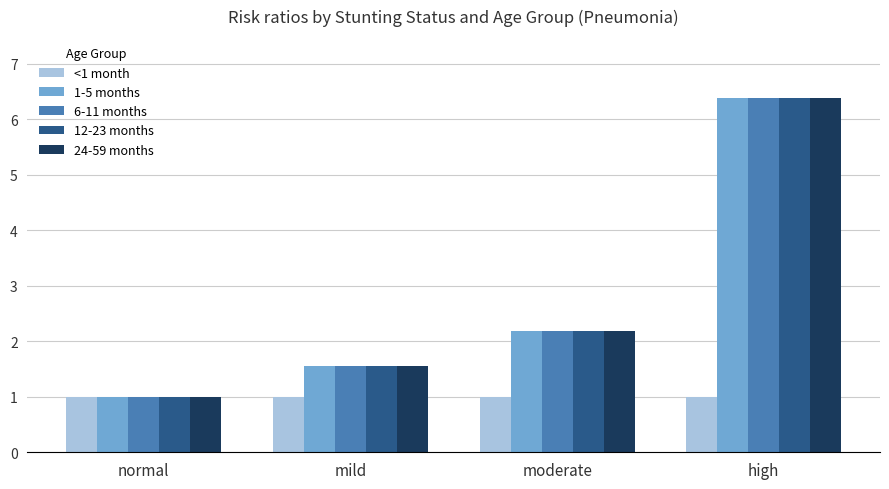

Reading right to left, list all the values displayed in this chart.

<1 month: 1.0	1.0	1.0	1.0
1-5 months: 6.4	2.2	1.6	1.0
6-11 months: 6.4	2.2	1.6	1.0
12-23 months: 6.4	2.2	1.6	1.0
24-59 months: 6.4	2.2	1.6	1.0